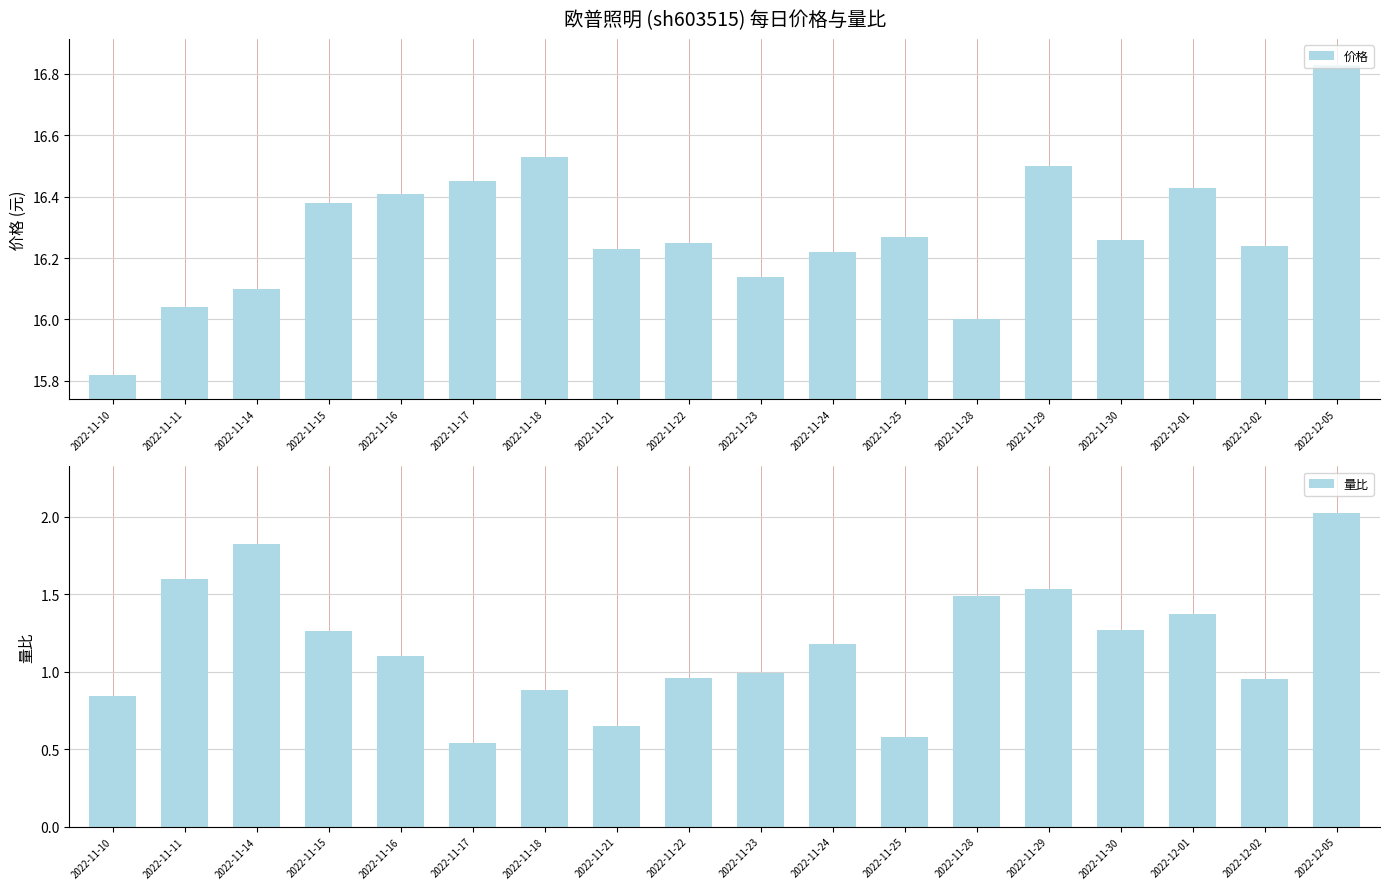

What is the label of the 9th bar from the right?

2022-11-23